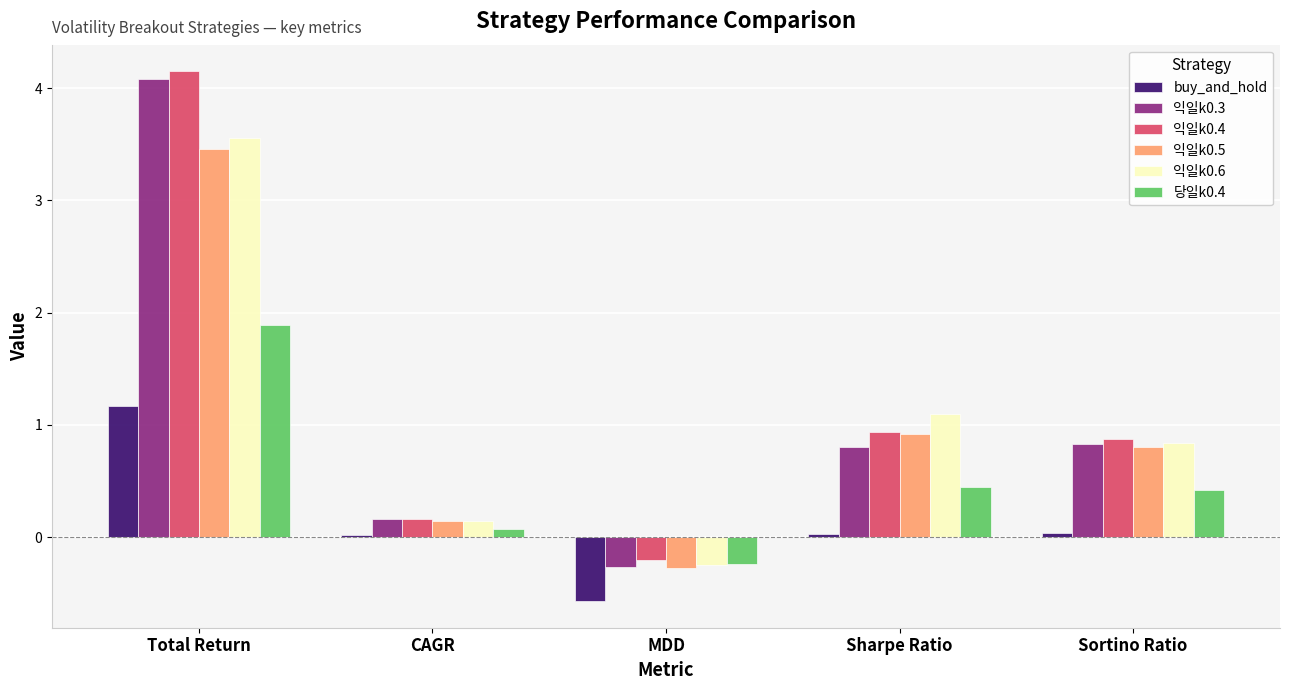

What is the difference between the second highest and minimum values in the 익일k0.6 series?

1.3